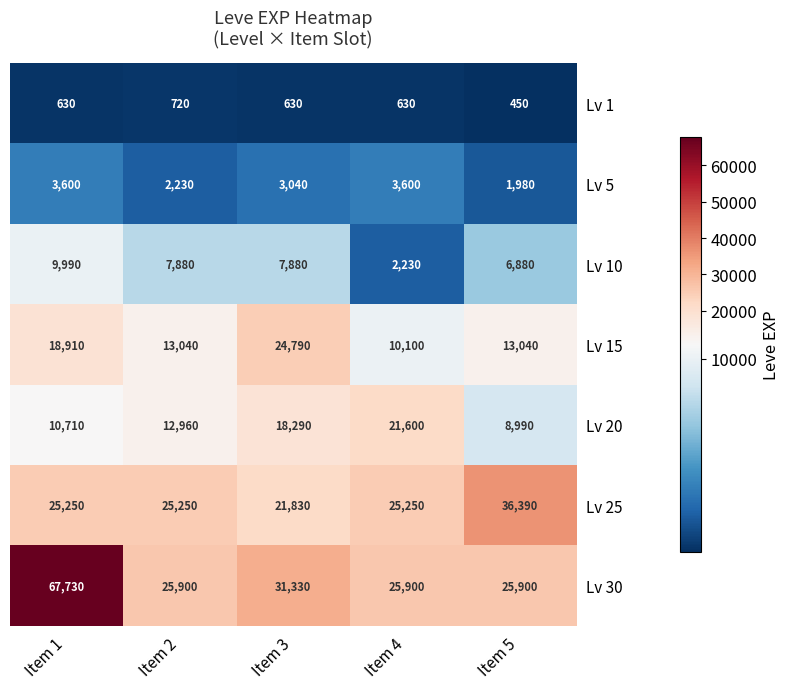

Which series has the largest total across all categories?

Lv 30